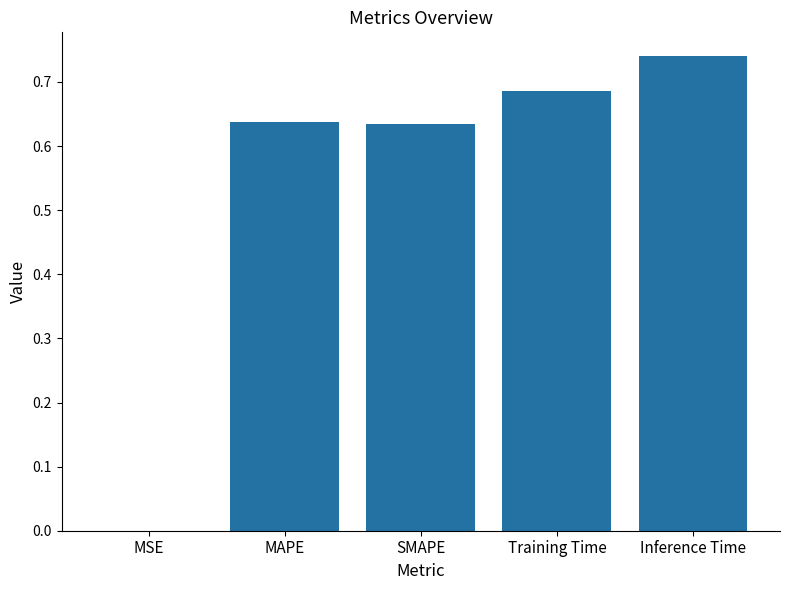

What is the difference between the values at SMAPE and Training Time?

0.1